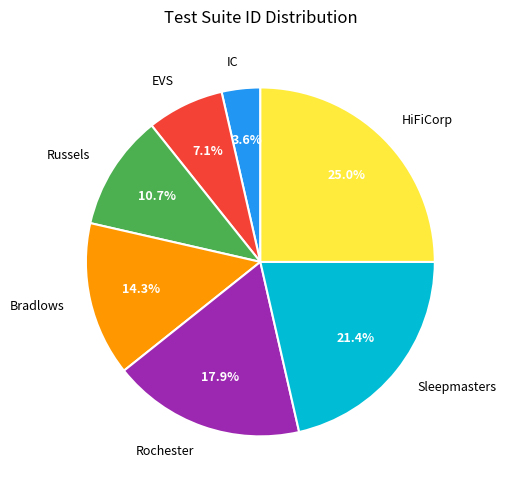

To the nearest percent, what is the difference between the largest and smallest slice percentages?

21%